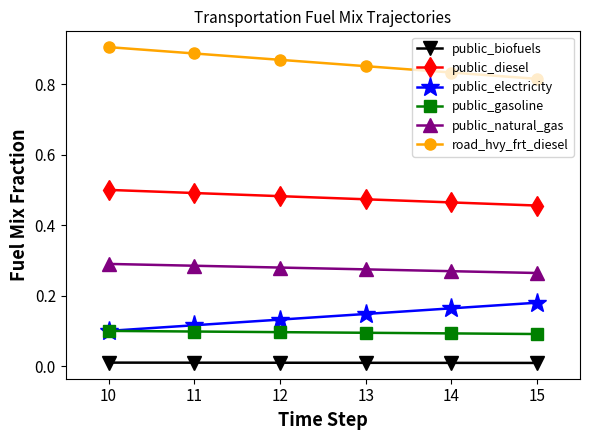

True or false: public_diesel and public_gasoline cross at least once.

False